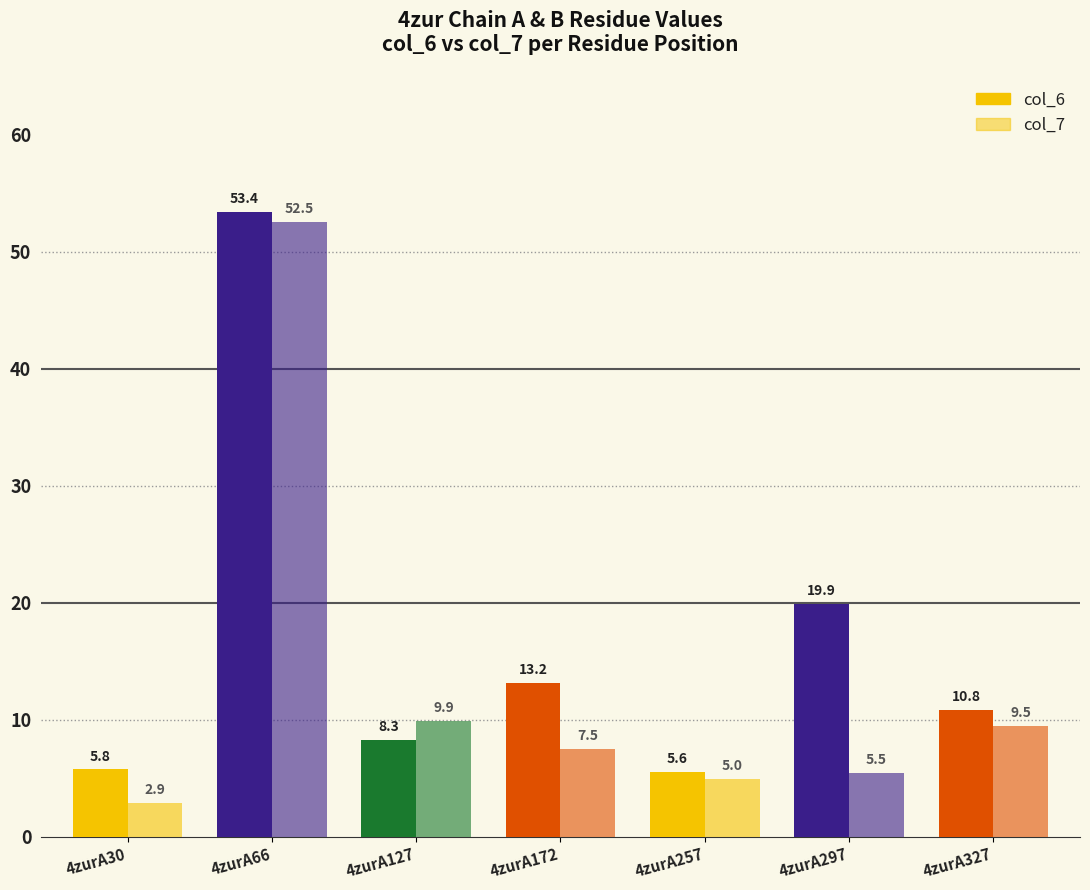

Which series has the widest spread of values?

col_7